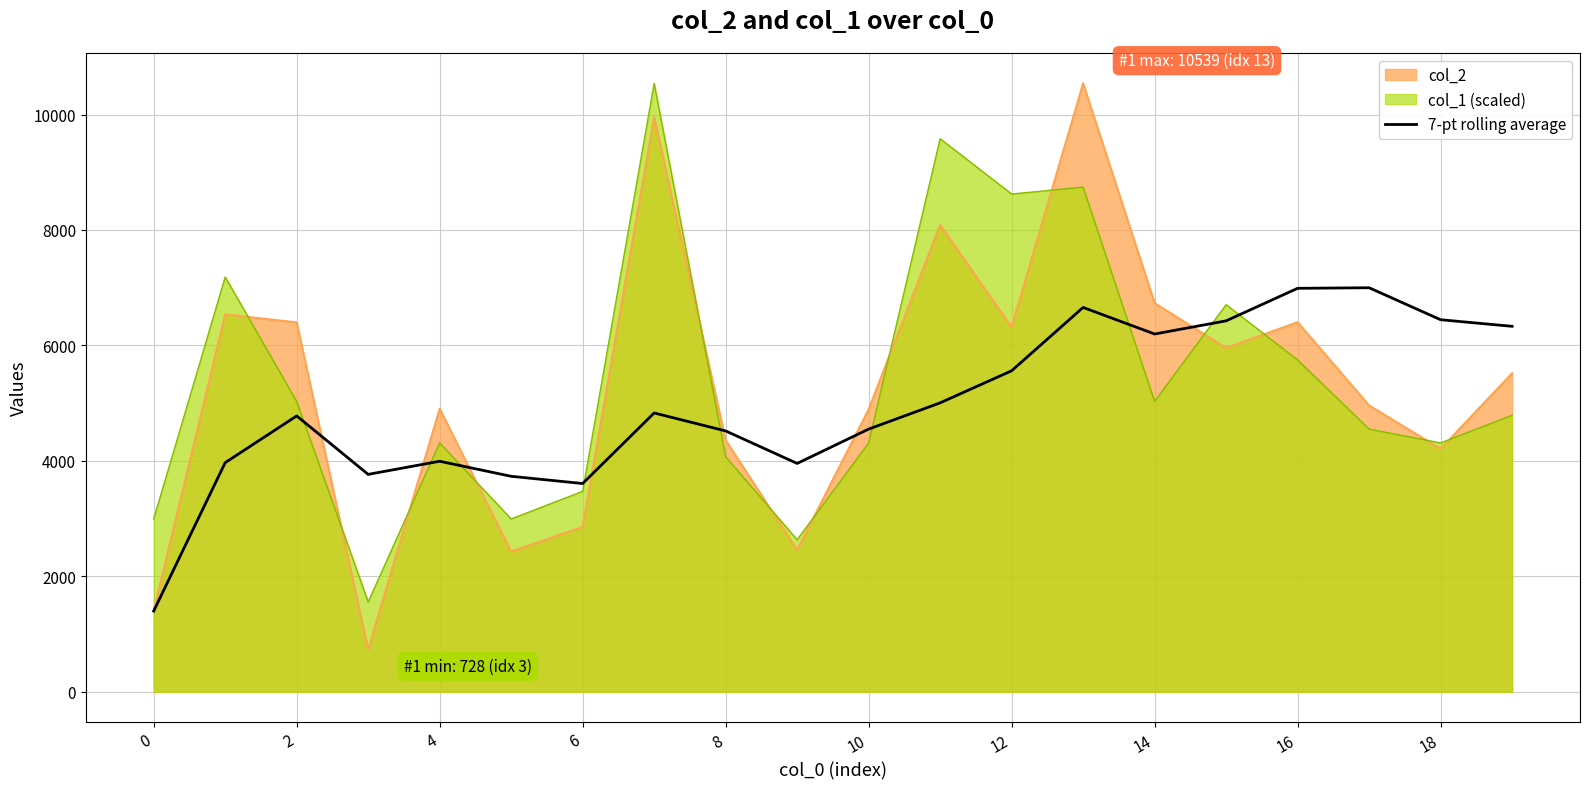

What value does the col_2 series have at 0?

1400.0